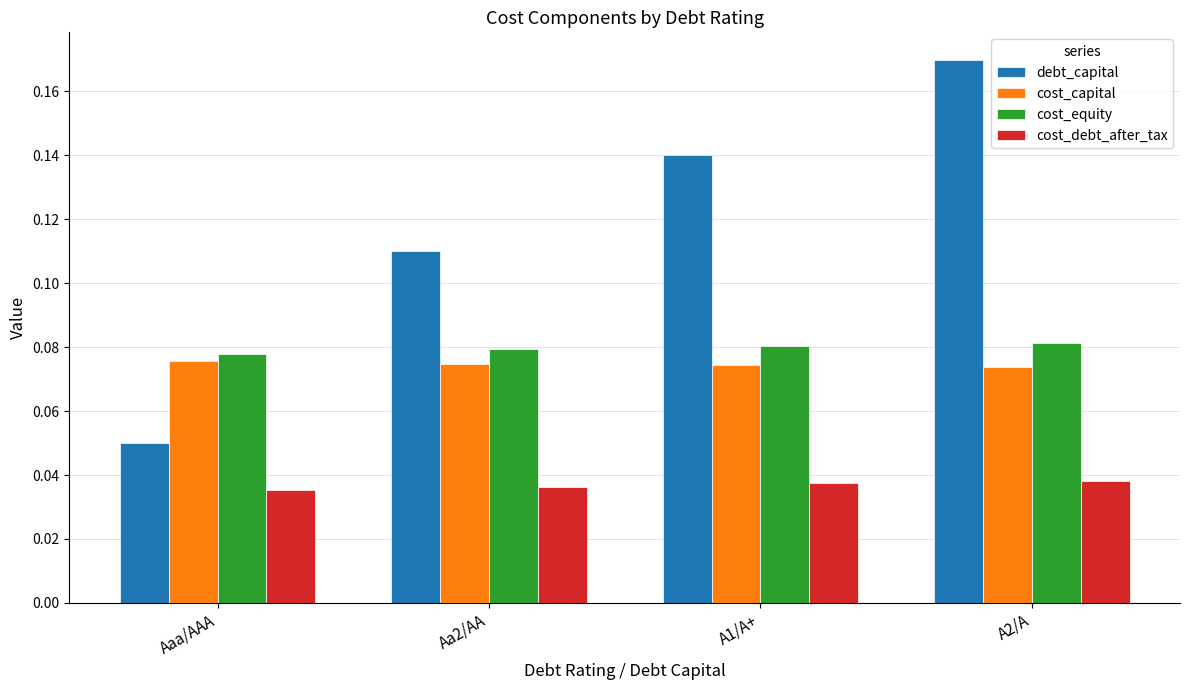

How many cost_capital values are between 0 and 1?

4